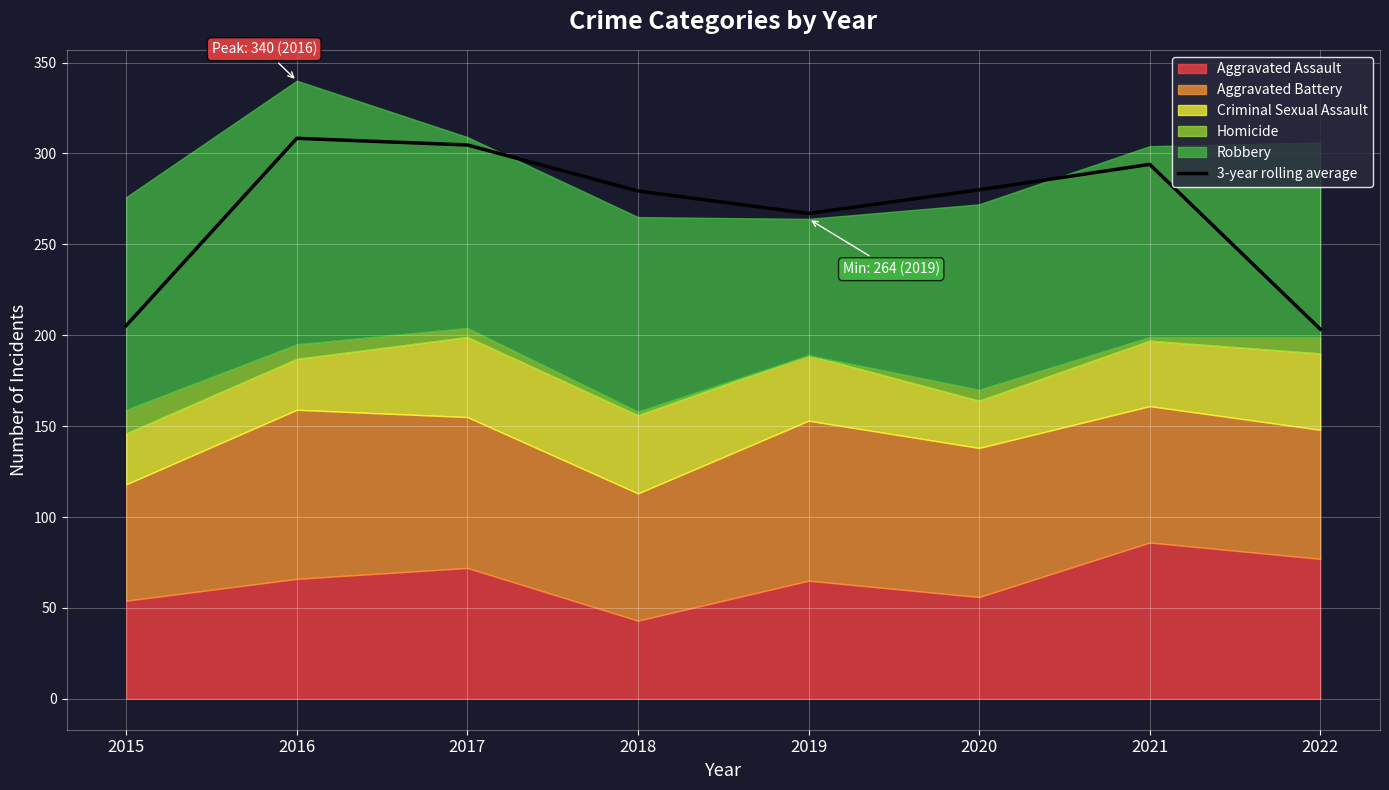

What is the difference between the maximum and minimum values?

105.0